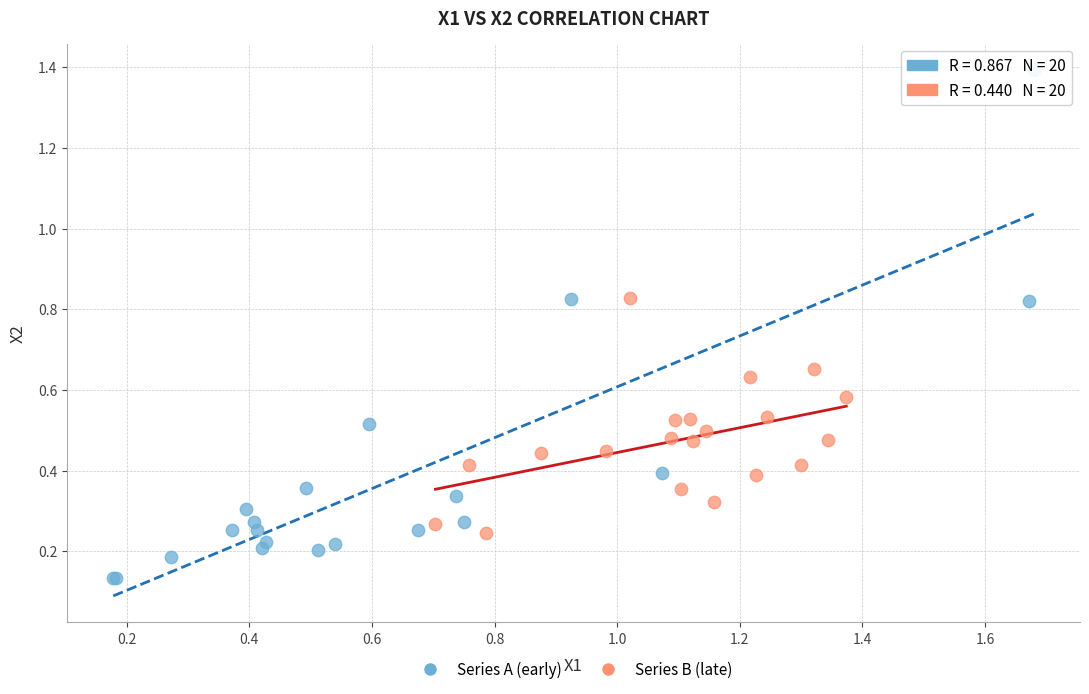

Which series contains the lowest Y value?

Series A (early)